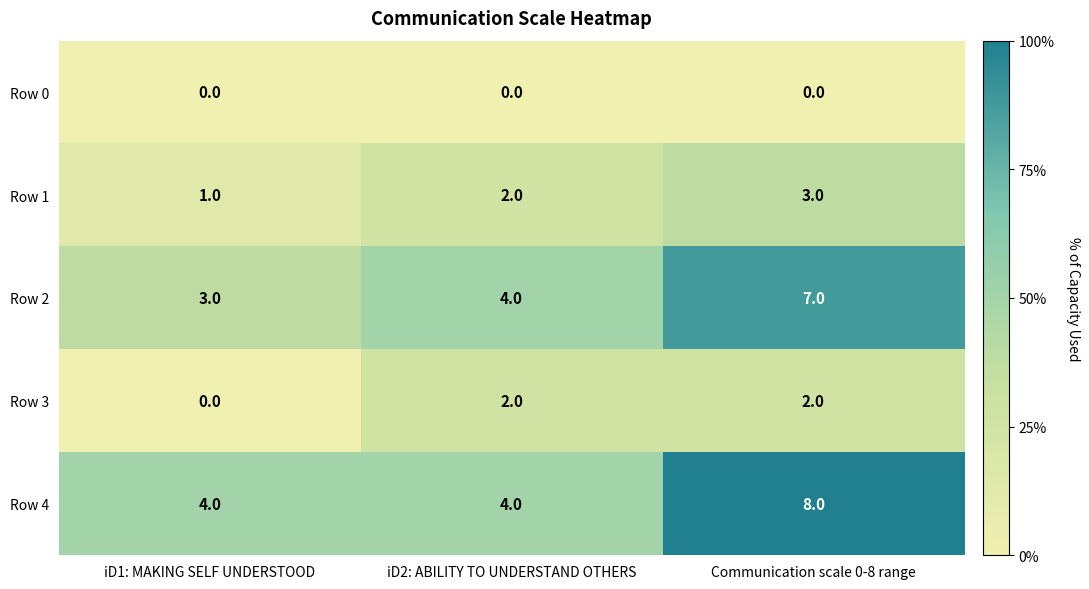

List the series in order of their peak value, highest first.

Row 4, Row 2, Row 1, Row 3, Row 0